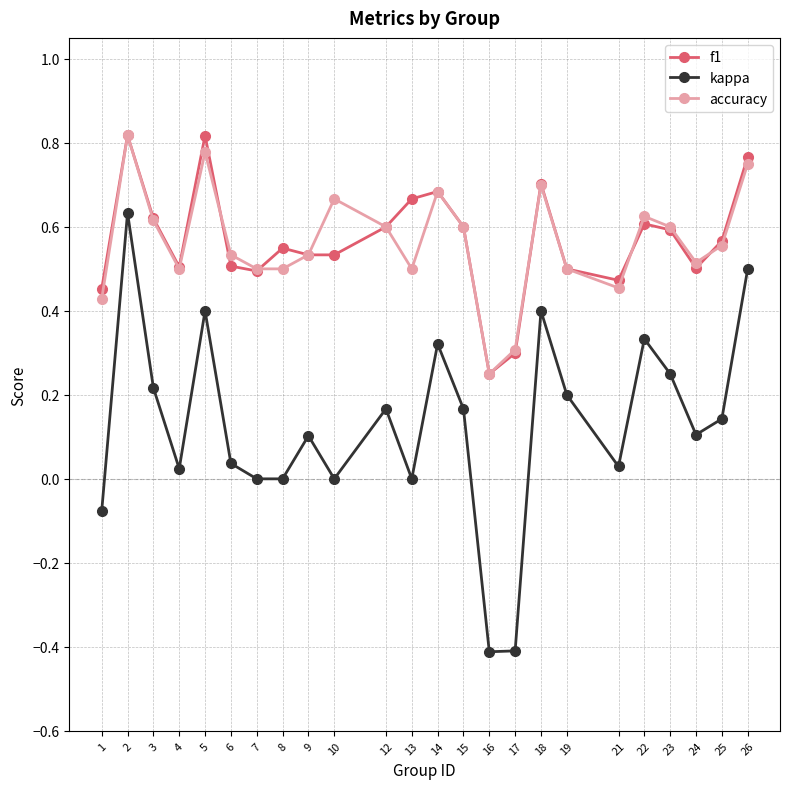

Where does the kappa series first go above 0?

2